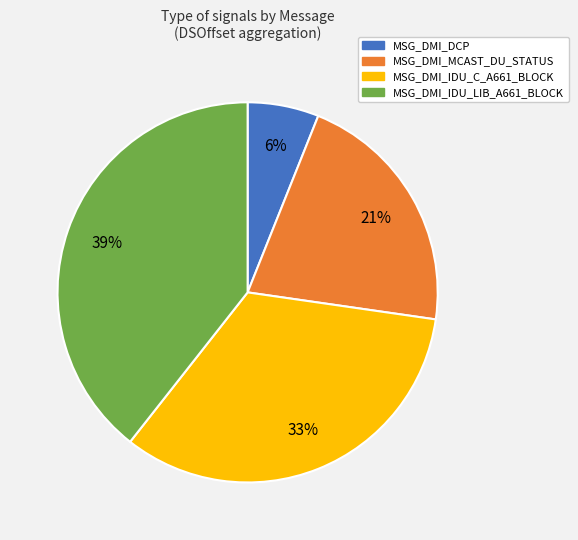

To the nearest percent, what percentage of the pie is MSG_DMI_IDU_C_A661_BLOCK?

33%